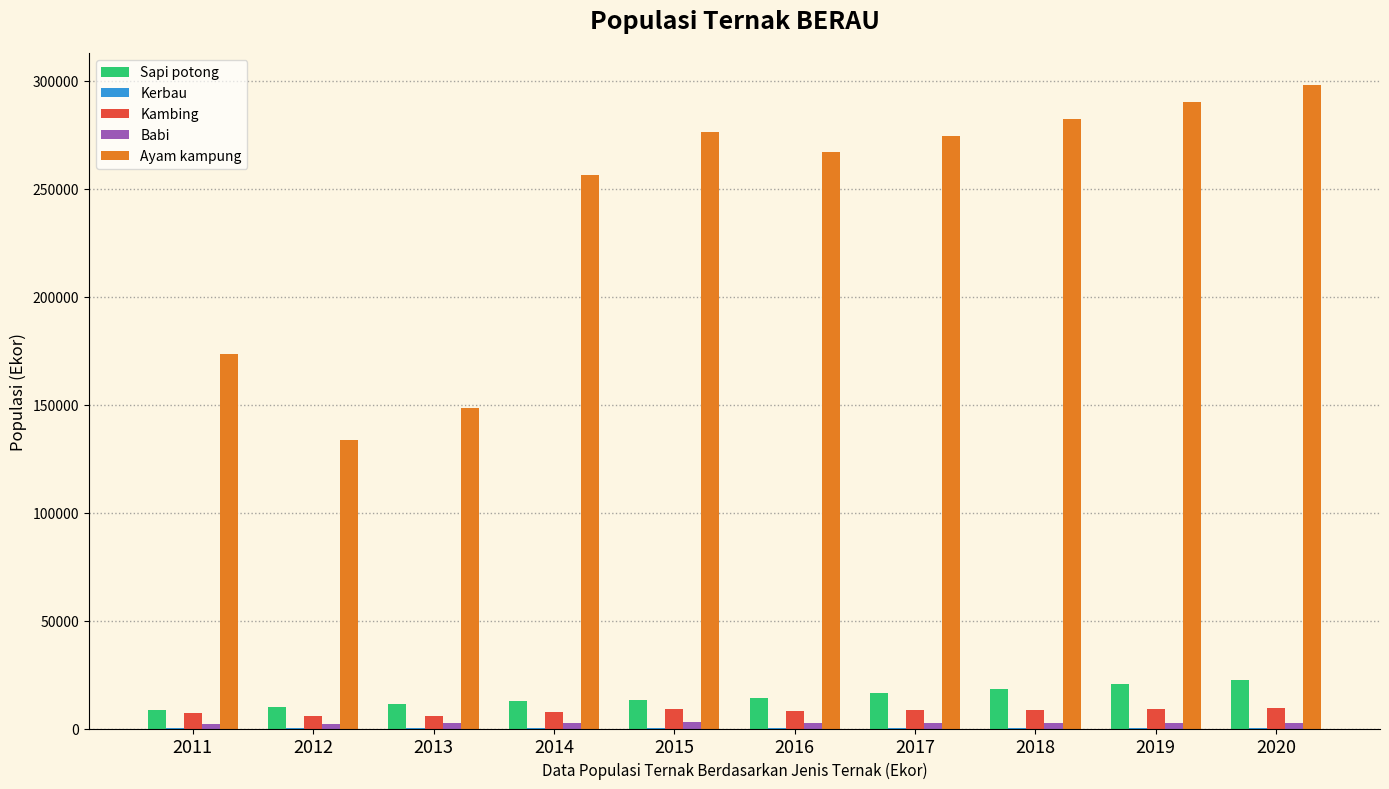

Which series changed the most between 2012 and 2015?

Ayam kampung